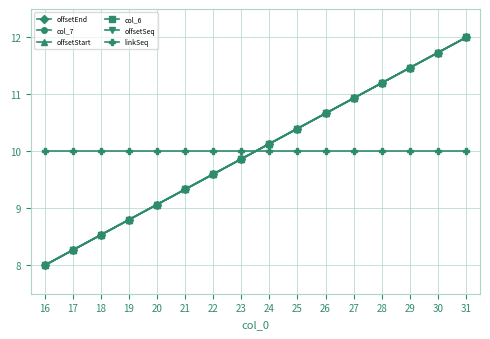

The value of offsetSeq at 29 is 18.2. True or false?

False